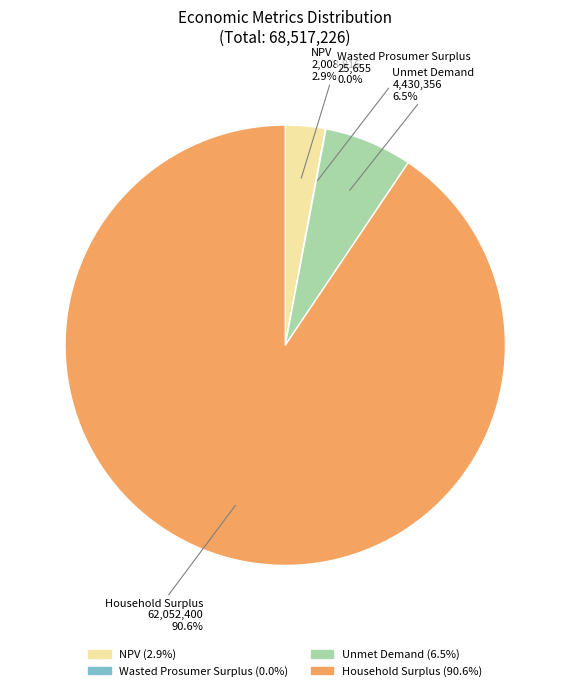

To the nearest percent, what portion does Household Surplus represent?

91%